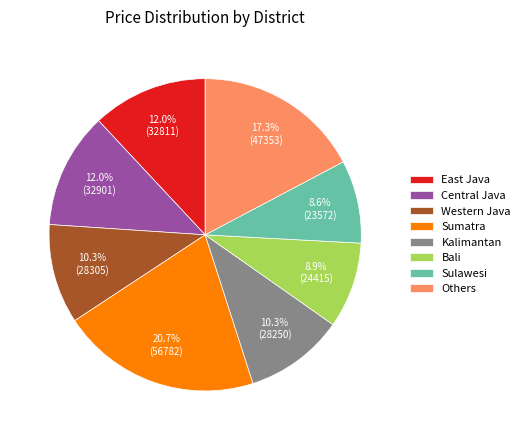

Approximately how many times larger is the value at Western Java compared to Bali?

1.2